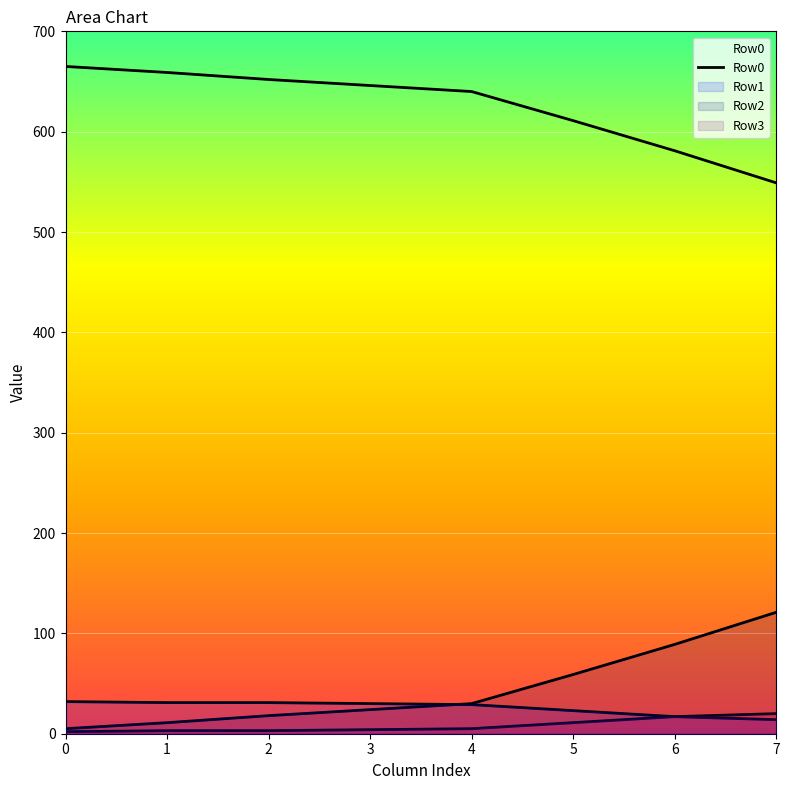

True or false: the data has more than 1 interior local peaks.

False